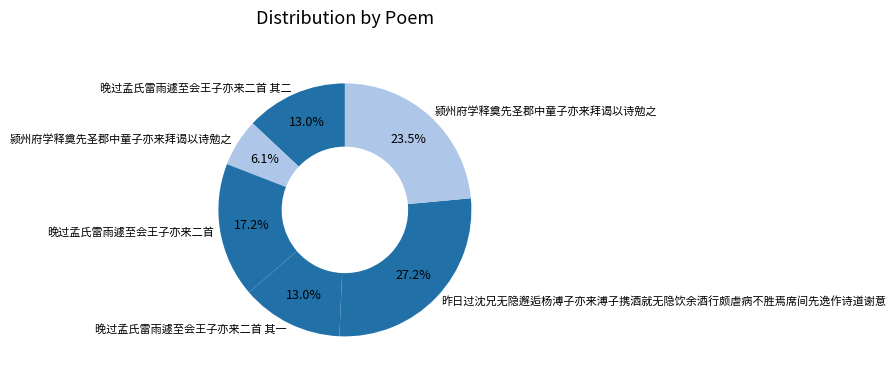

Count the number of slices in the pie.

6